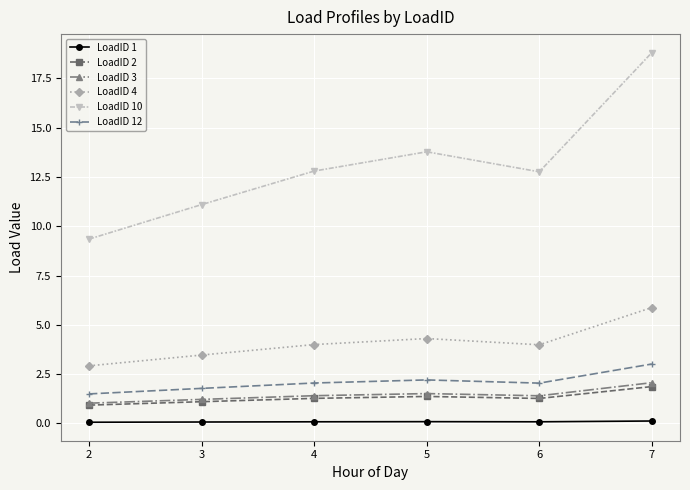

Which series has the largest range (max minus min)?

LoadID 10